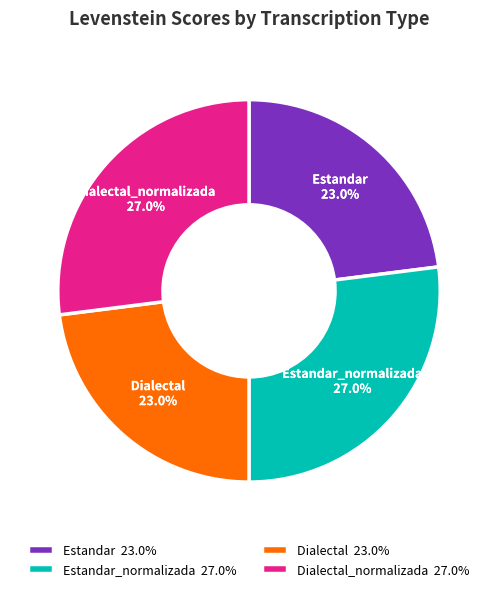

Is there any slice that represents more than half of the pie?

No